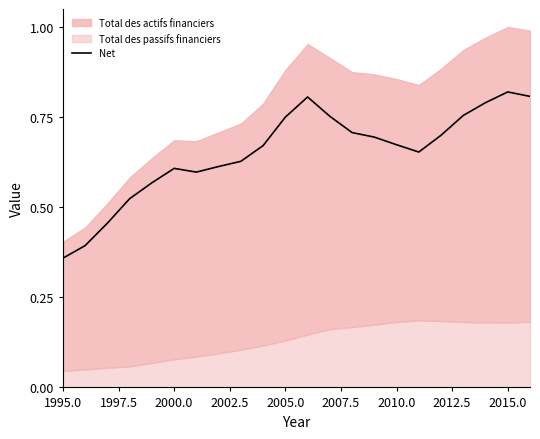

What is the sum of all values?

14.3